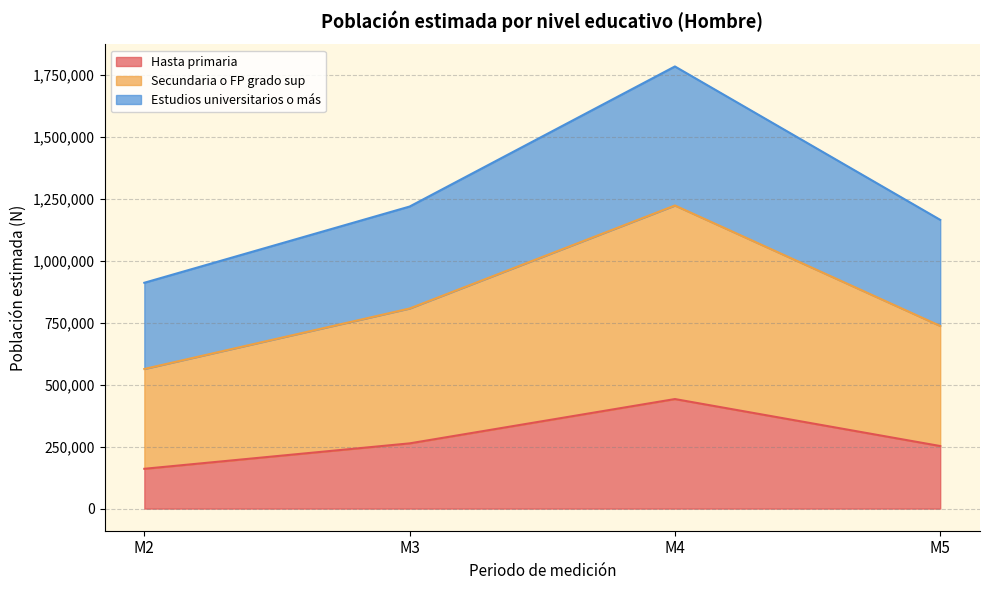

In Estudios universitarios o más, how many points are higher than both neighbors (excluding endpoints)?

1